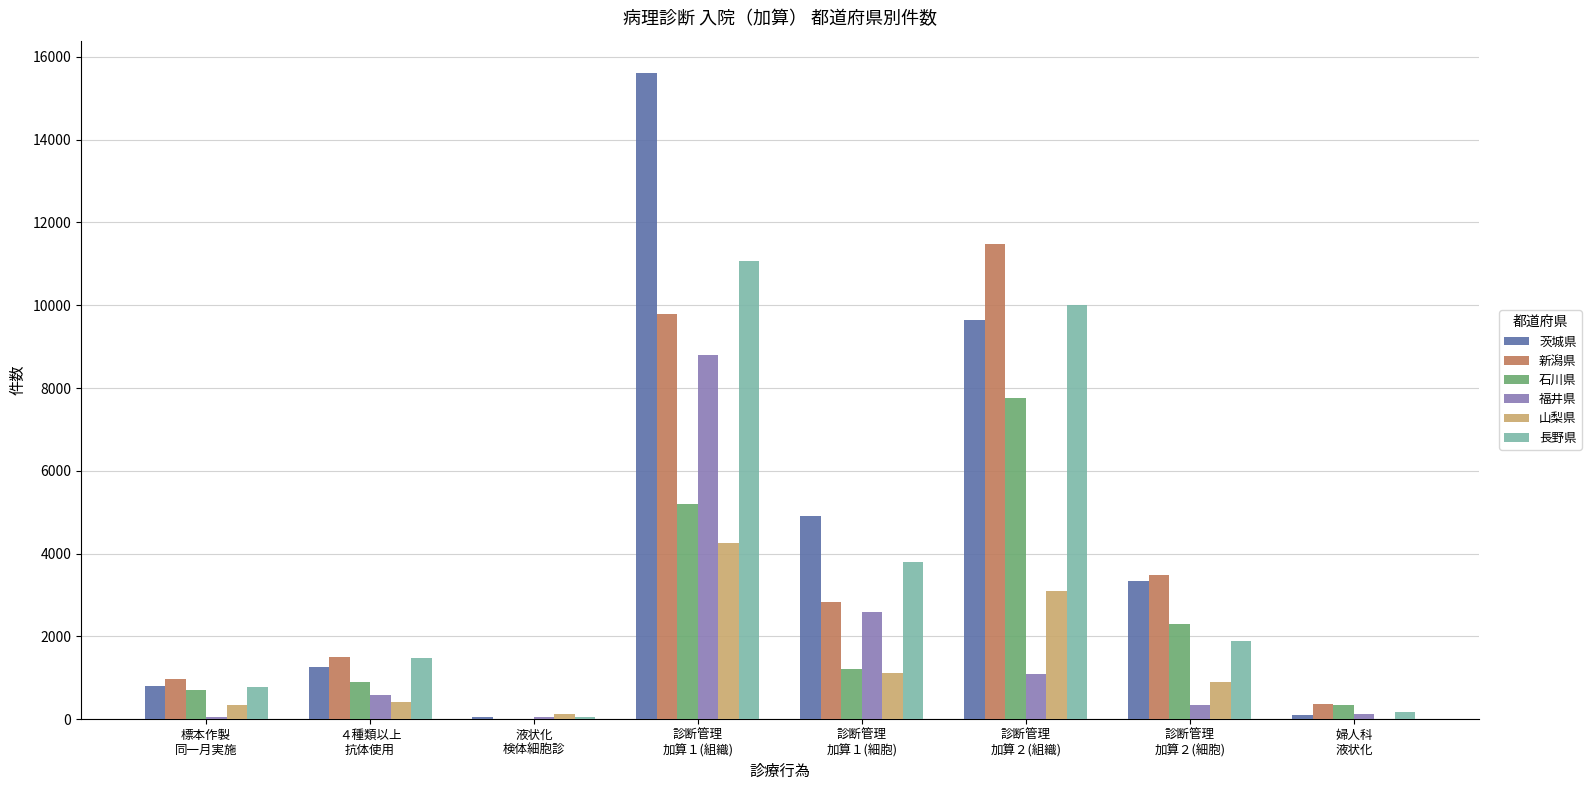

Which series has the largest total across all categories?

茨城県